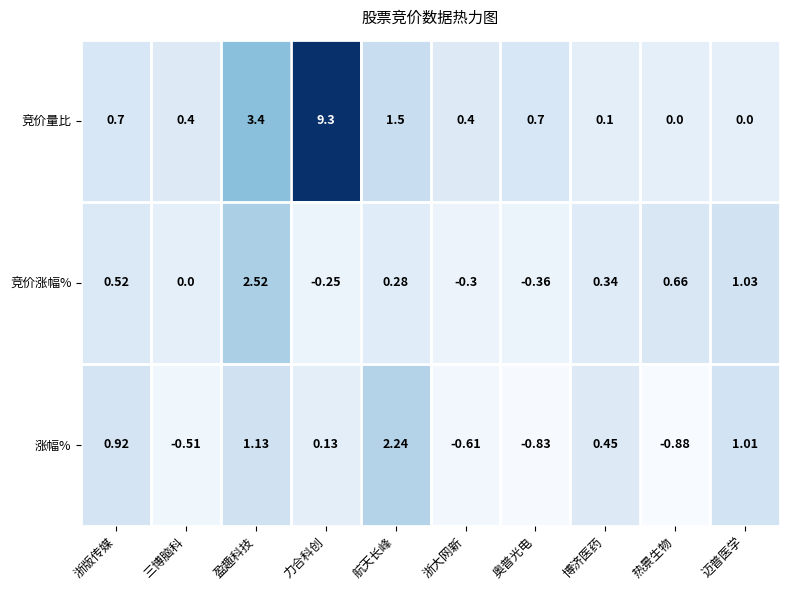

At how many categories does at least one series exceed 2?

3